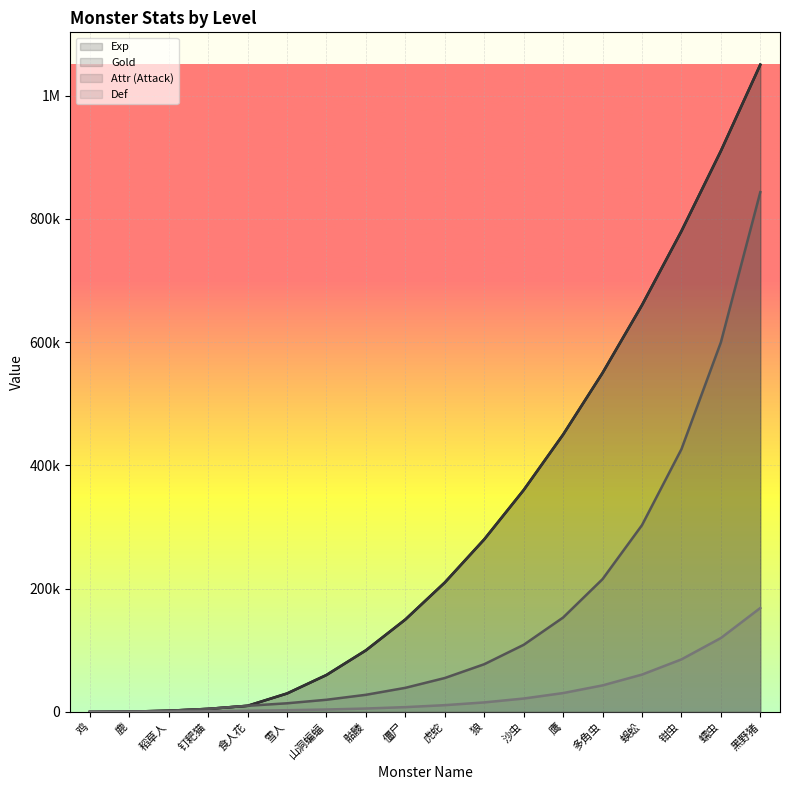

What is the highest value of the Gold series?

1050000